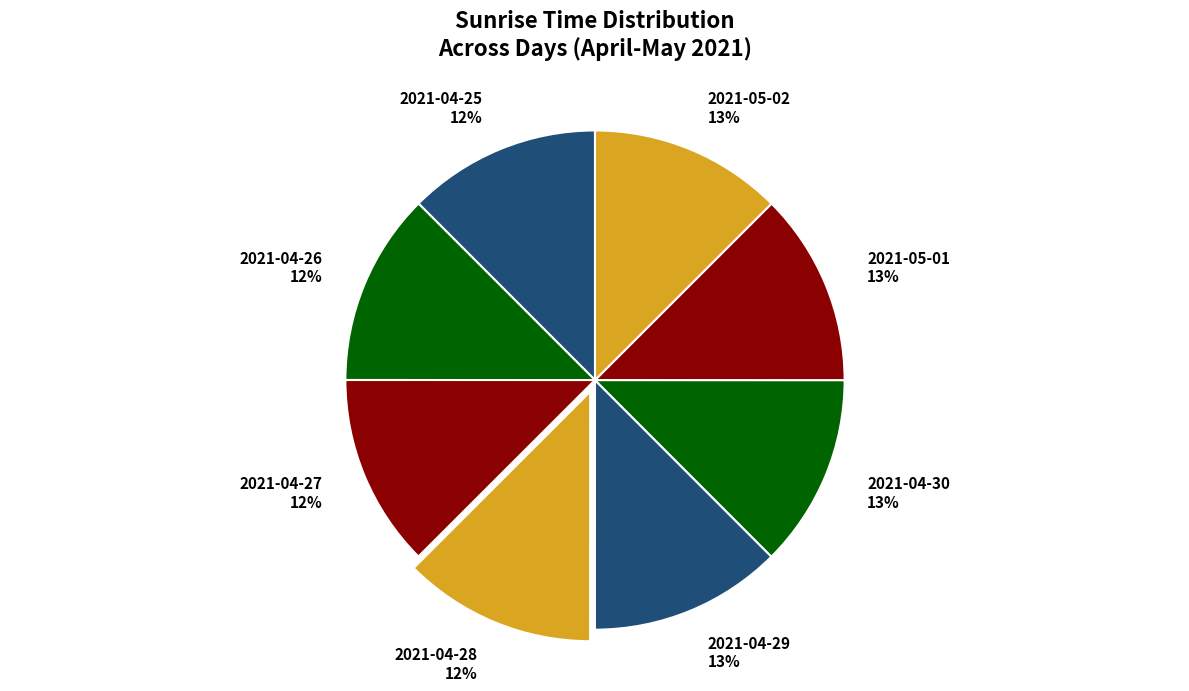

To the nearest percent, what is the average slice percentage?

12%